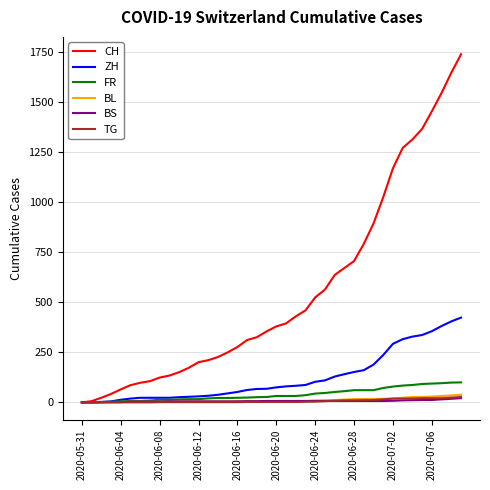

What are all the series names shown in the legend?

CH, ZH, FR, BL, BS, TG